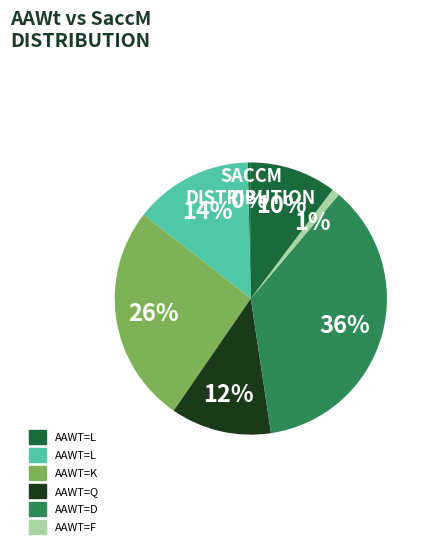

Which category has the smallest portion of the pie?

L